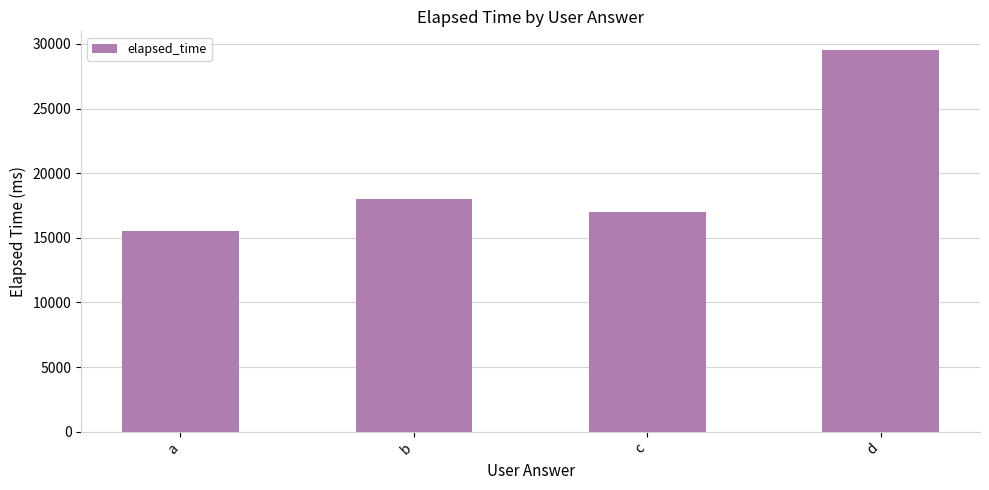

How many bars are there in total?

4